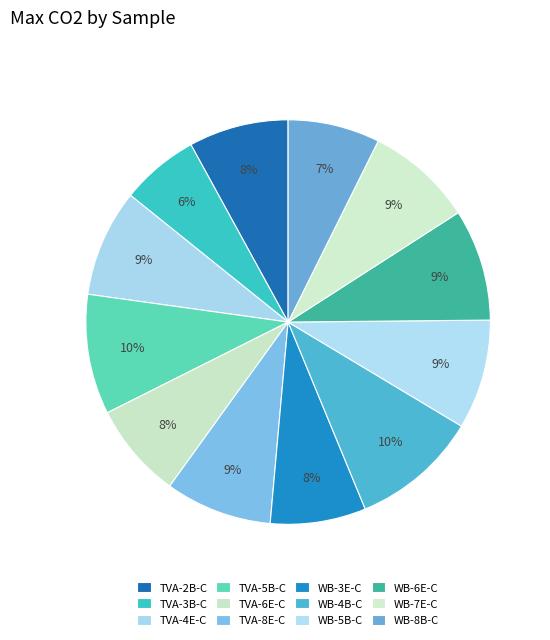

How many segments does this pie chart have?

12